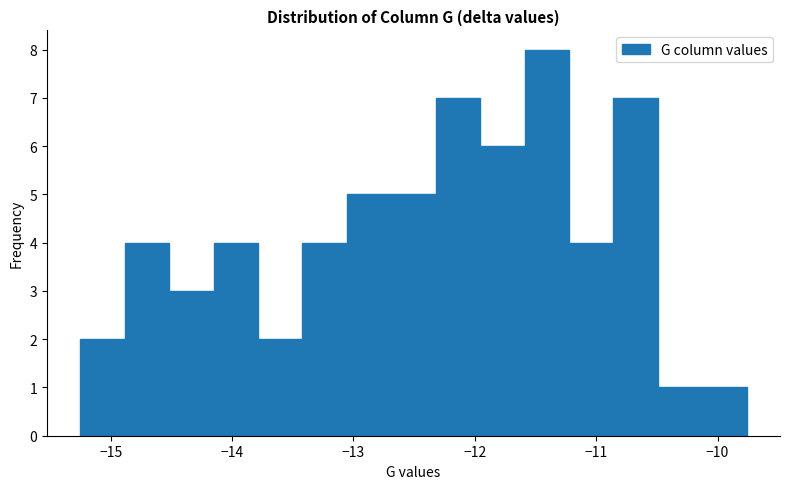

Around what value on the x-axis is the tallest bar? Give the approximate position of its centre, as read against the axis.

-11.4